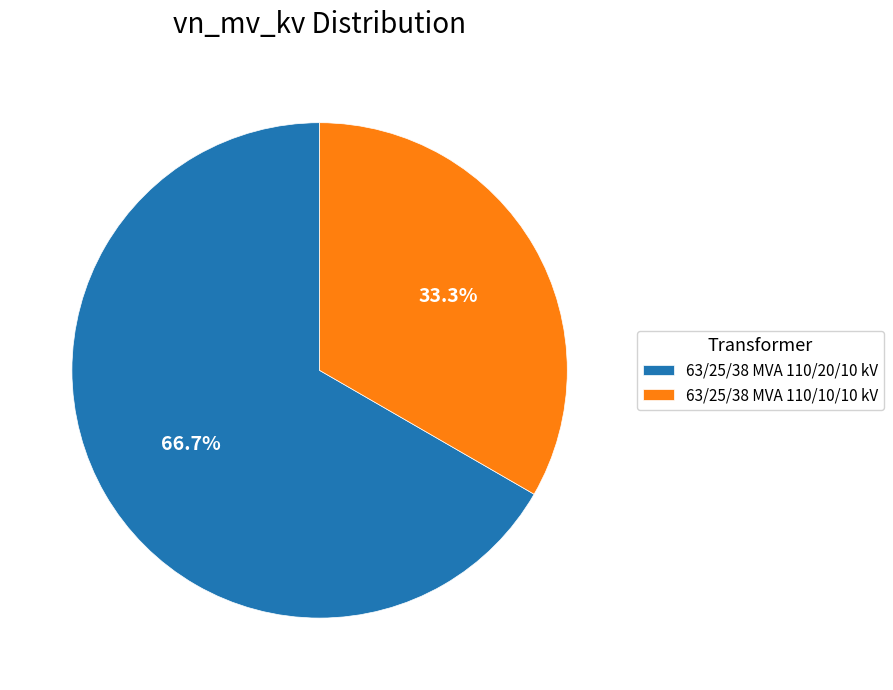

True or false: 63/25/38 MVA 110/10/10 kV accounts for 33% of the total.

True